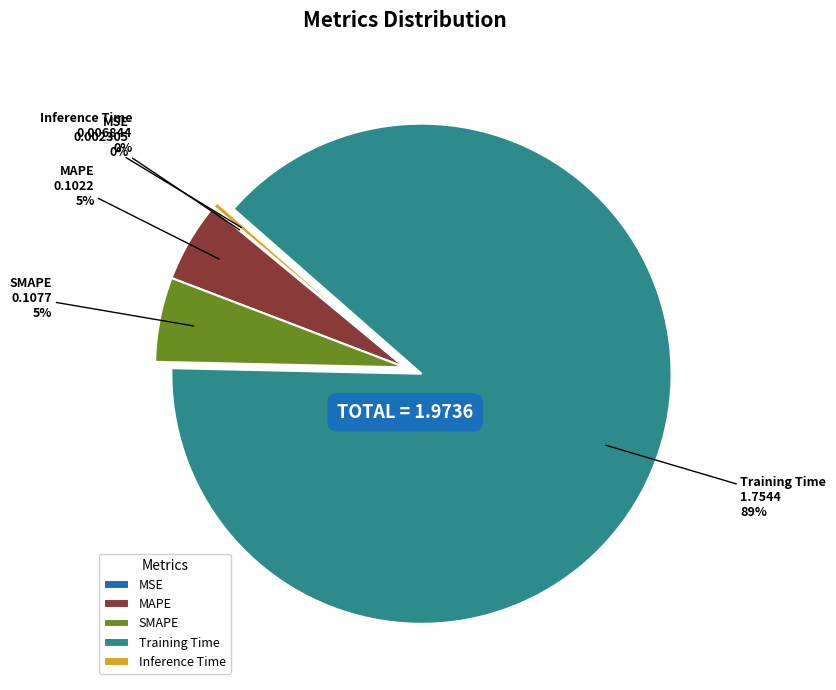

Which category accounts for the majority?

Training Time